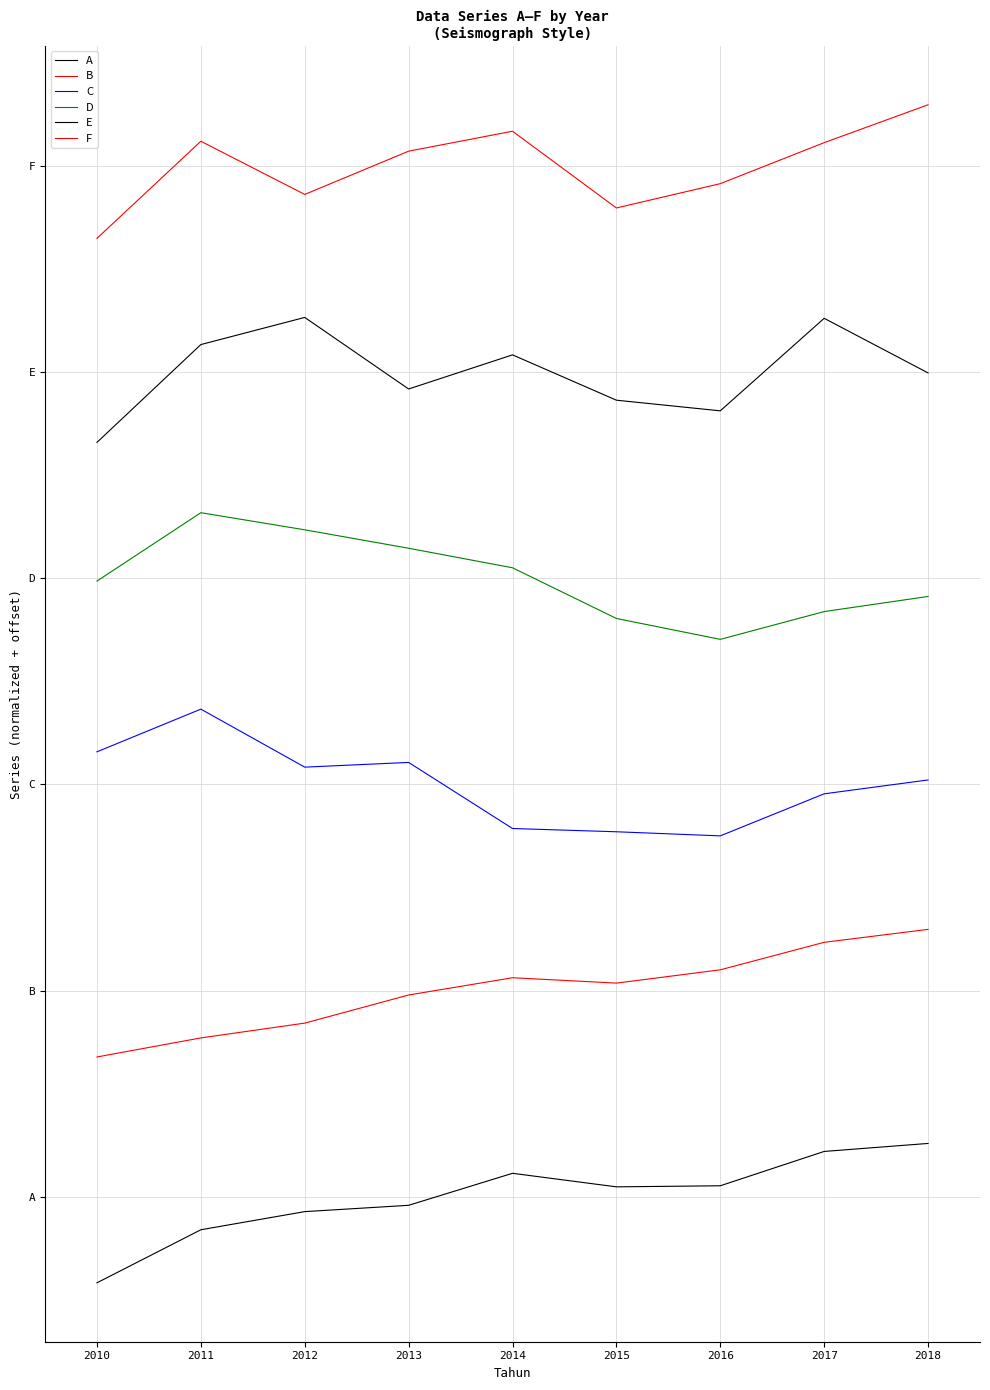

Which label corresponds to the largest value in the chart?

2018